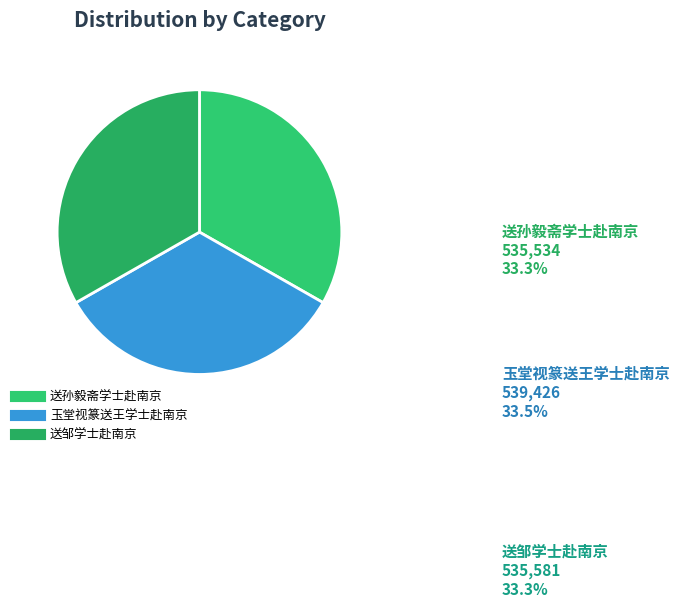

Count the number of slices in the pie.

3